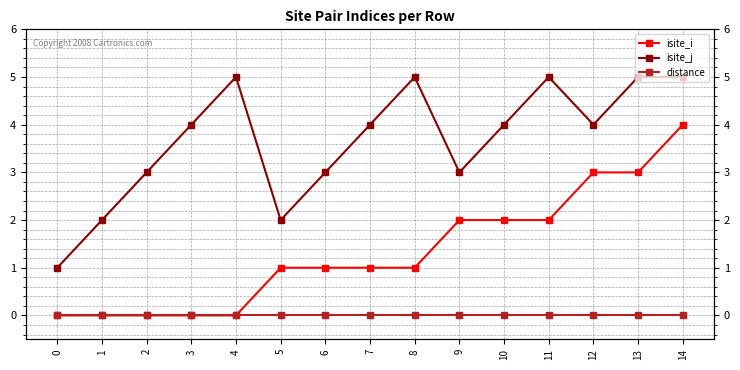

Which series has the largest total across all categories?

isite_j